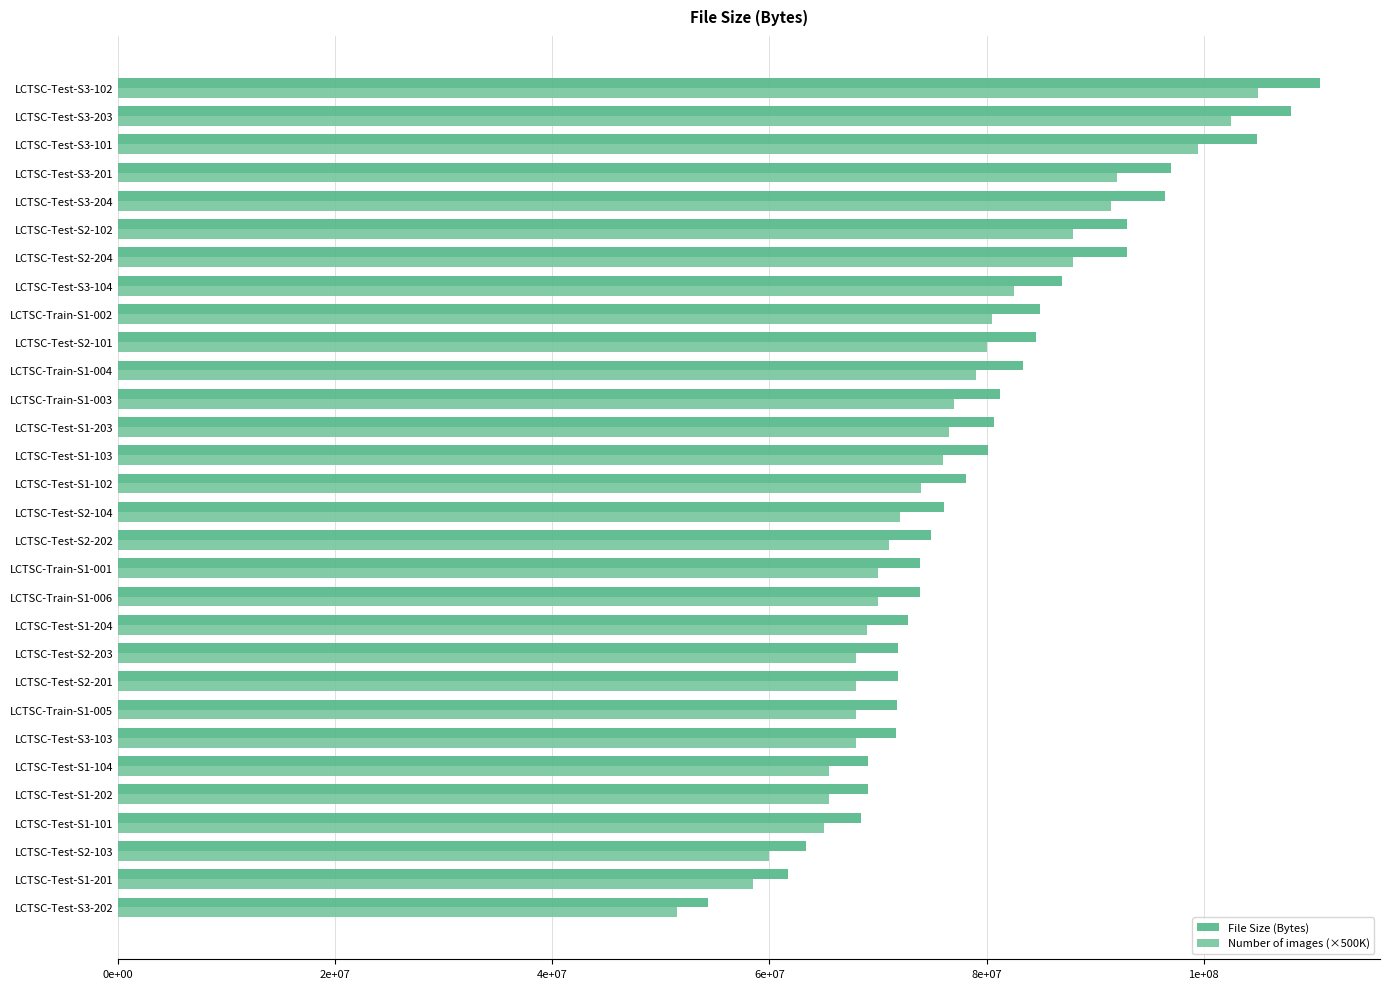

At which category is the sum across all series the highest?

LCTSC-Test-S3-102